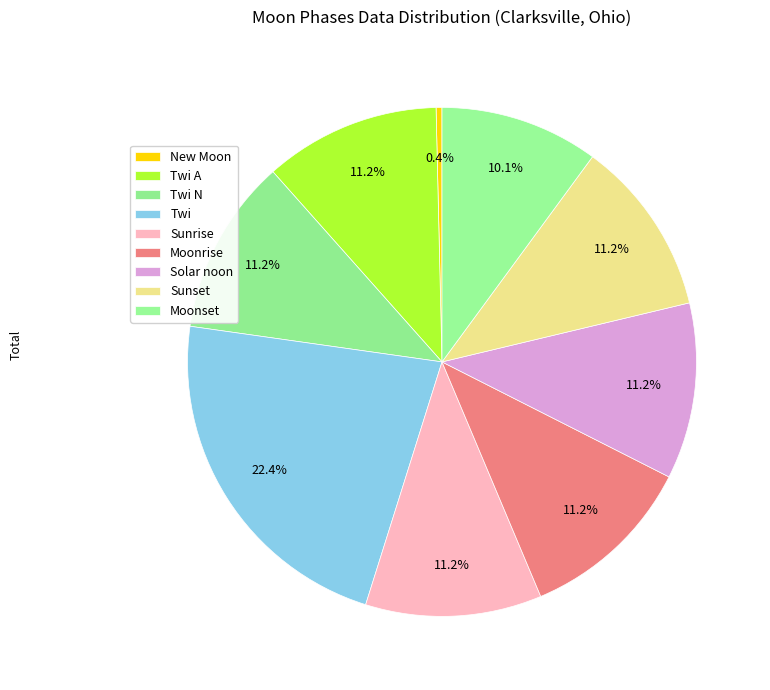

How many slices are in this pie chart?

9